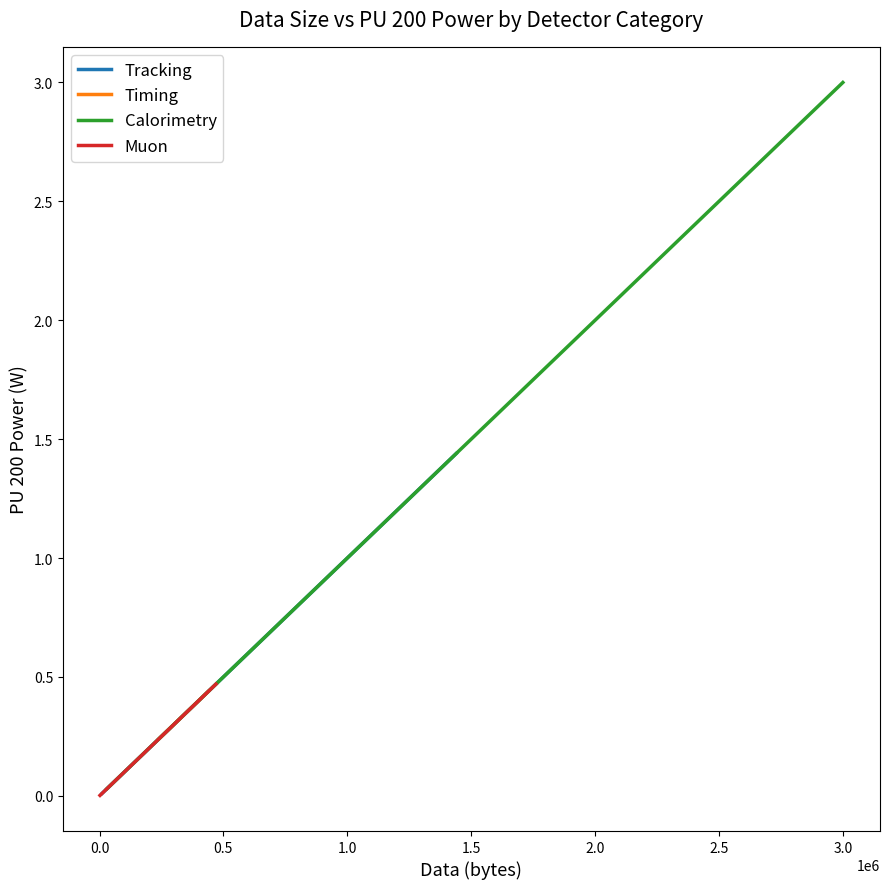

True or false: Tracking has more than 1 interior local peaks.

False